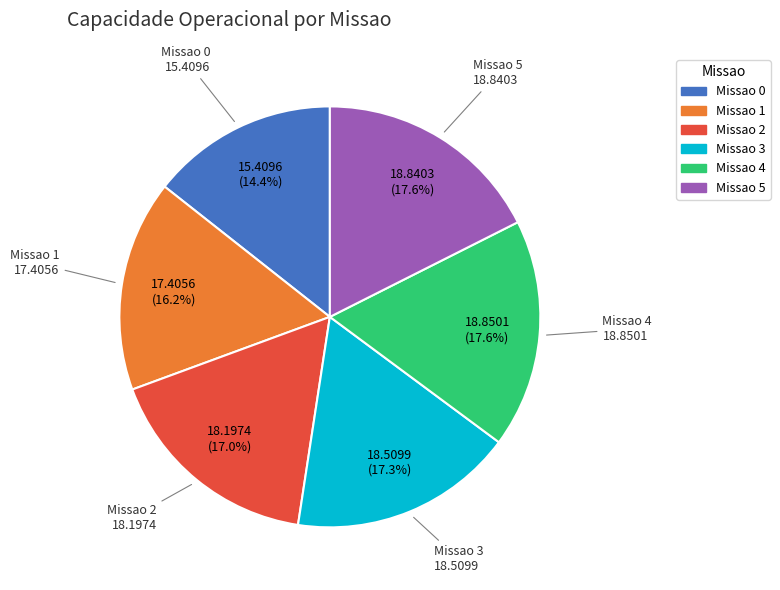

Count the number of slices in the pie.

6